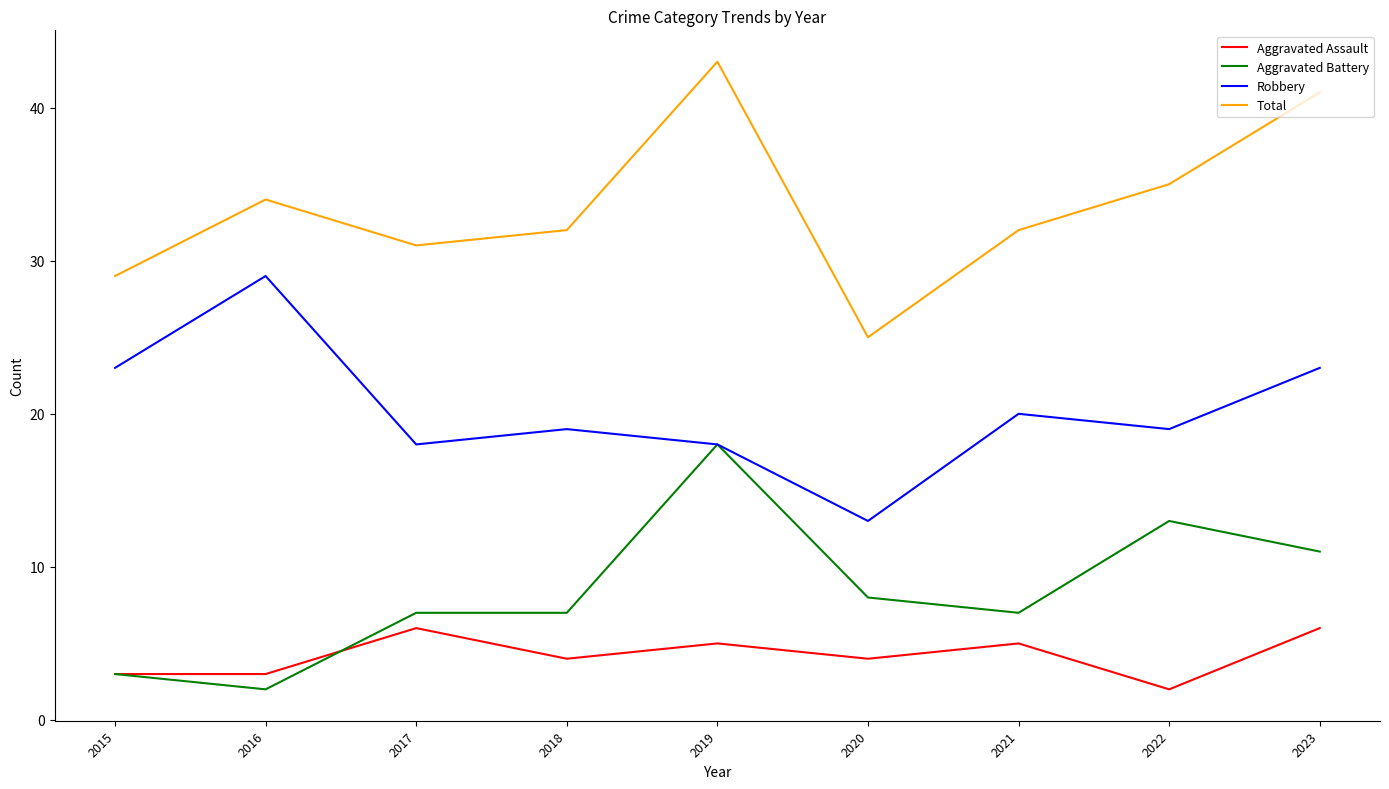

Is the value of Robbery at 2018 greater than the value of Total at 2015?

No